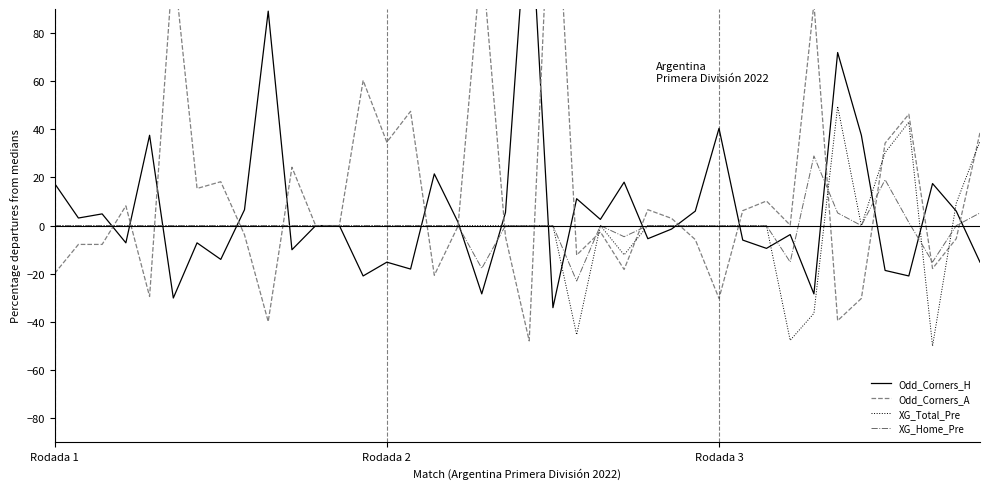

What is the minimum value for XG_Total_Pre?

-50.0